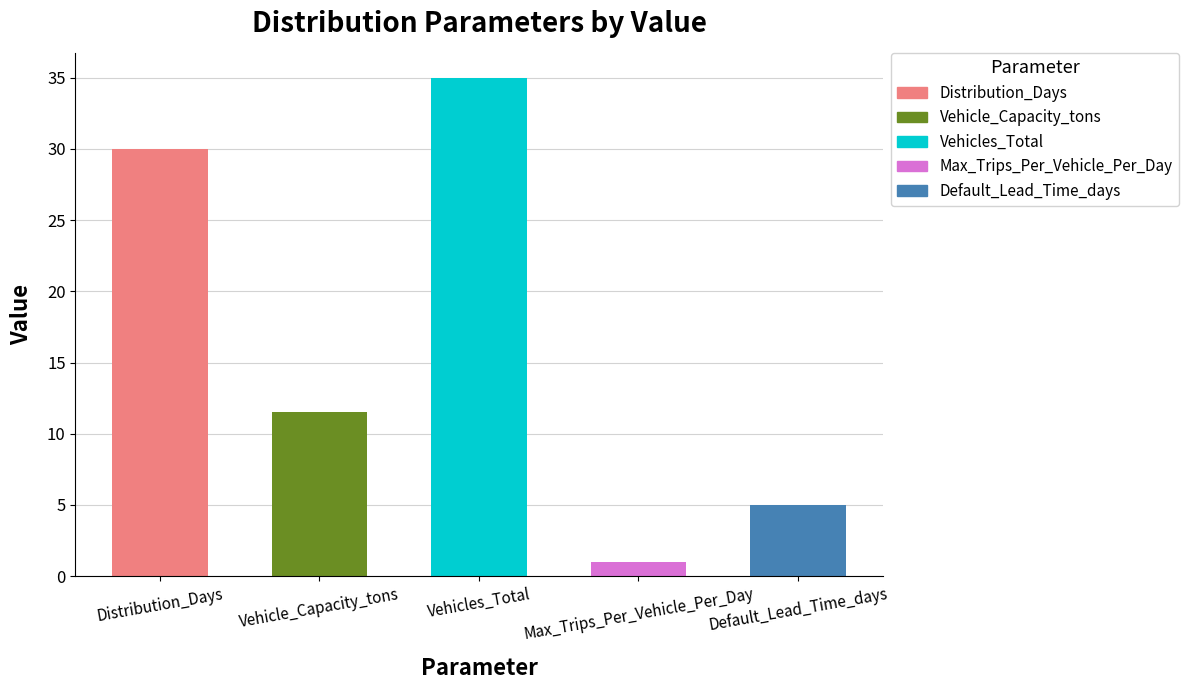

How many categories are shown in the chart?

5